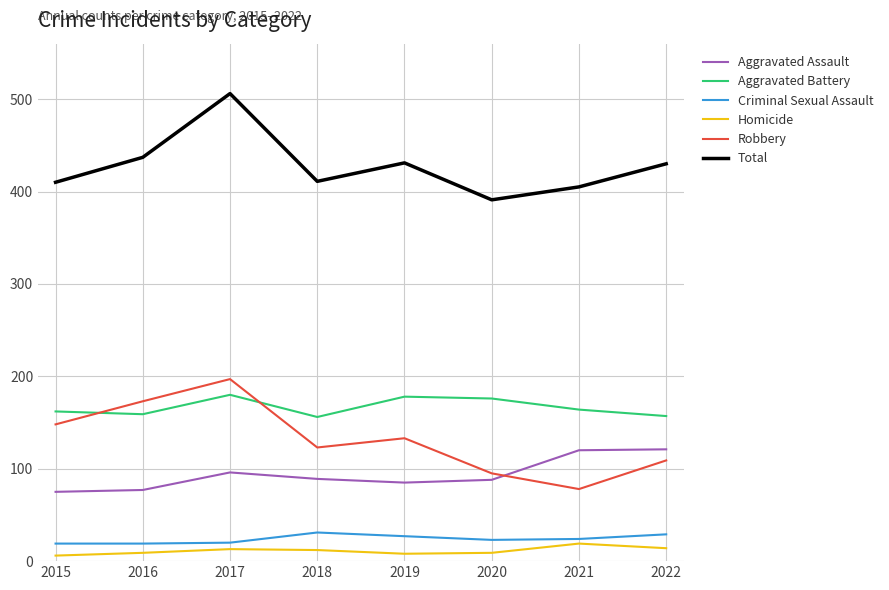

What is the greatest value displayed?

506